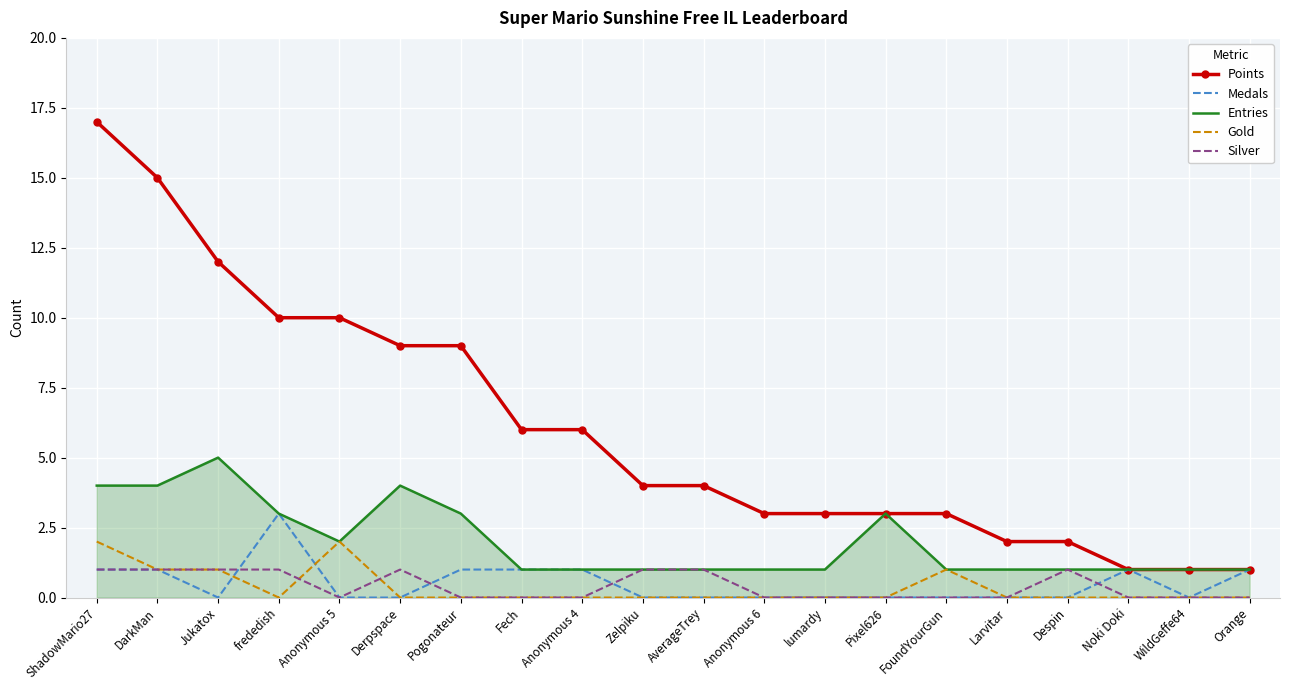

Rank the series by their maximum value, from lowest to highest.

Silver, Gold, Medals, Entries, Points